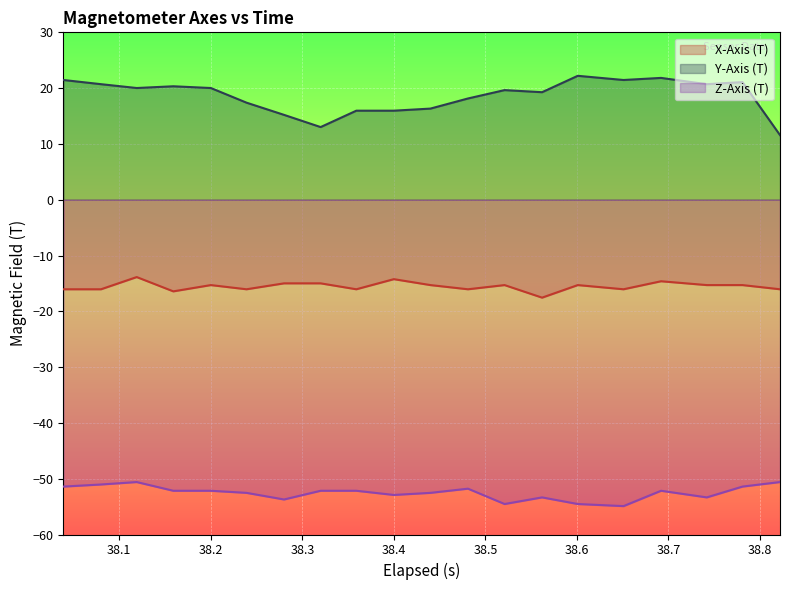

What is the highest value of the Y-Axis (T) series?

22.2